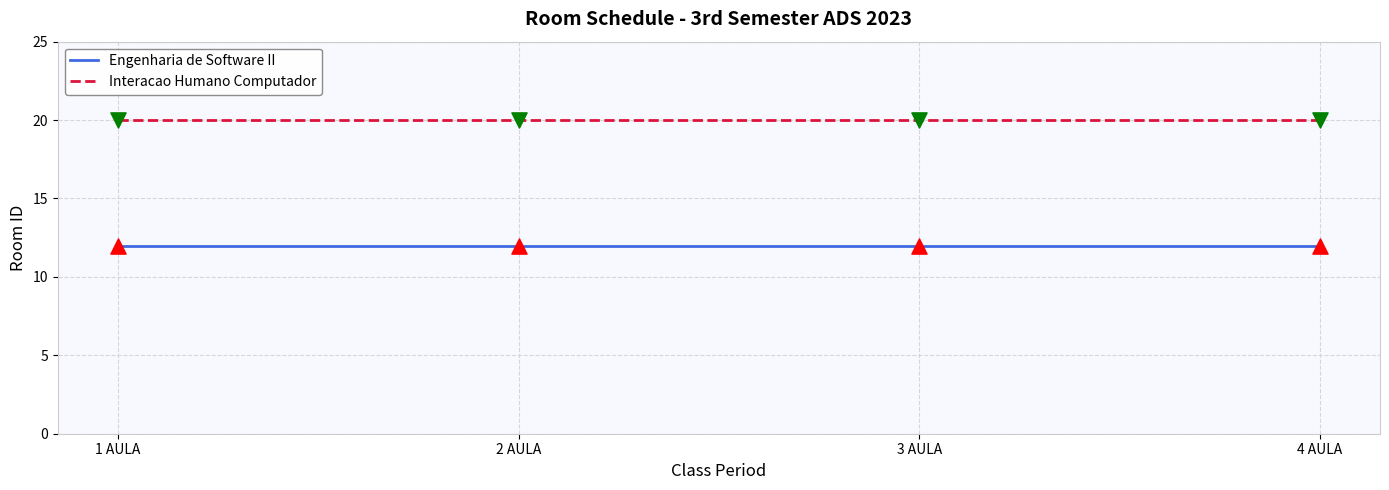

What is the spread (max minus min) of values at 2 AULA?

8